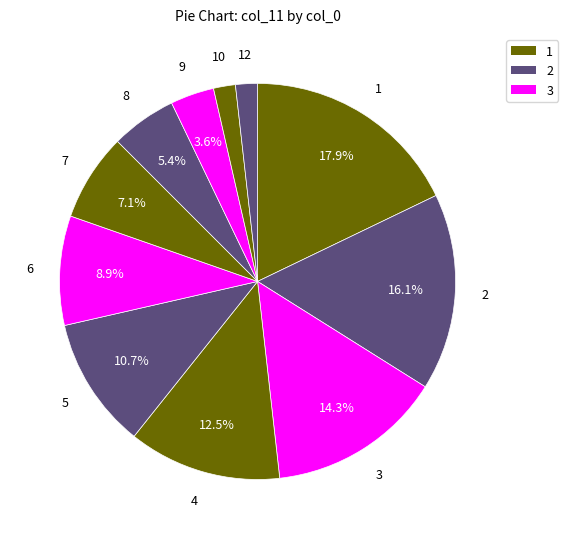

How many slices are in this pie chart?

11